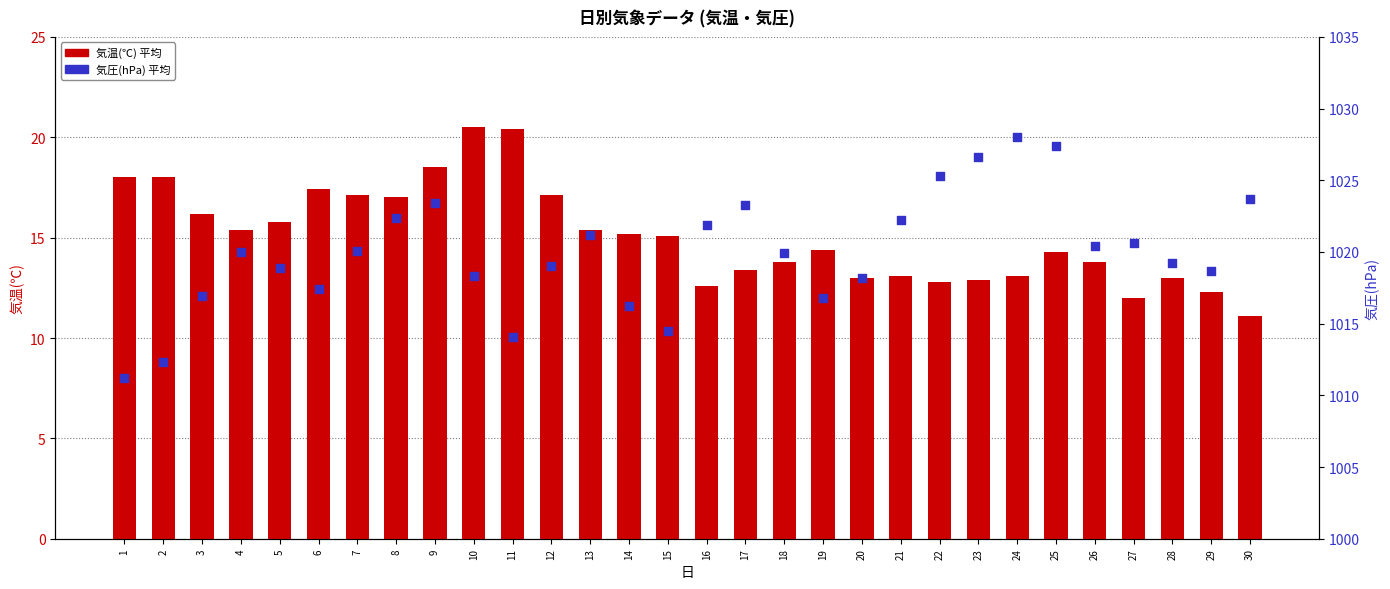

Which series has the largest total across all categories?

気圧(hPa) 平均